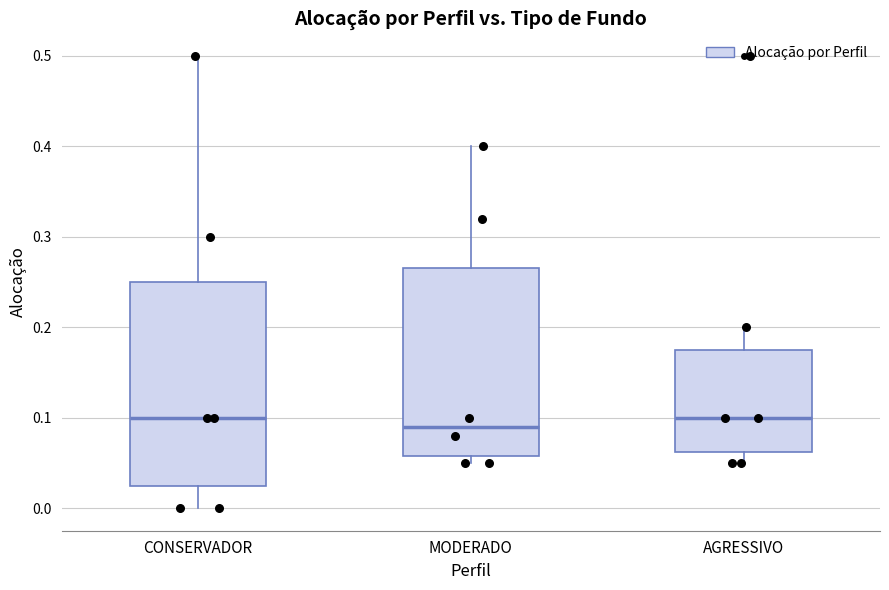

Reading left to right, transcribe this box plot: for each box, give where its median line is, the range the box spans, and where its two whiskers end, as read against the y-axis. The values are not printed on the chart, so give them approximately, as read against the axis.

CONSERVADOR: median 0.10, box 0.03 to 0.25, whiskers 0.00 to 0.50
MODERADO: median 0.09, box 0.06 to 0.27, whiskers 0.05 to 0.40
AGRESSIVO: median 0.10, box 0.06 to 0.18, whiskers 0.05 to 0.20